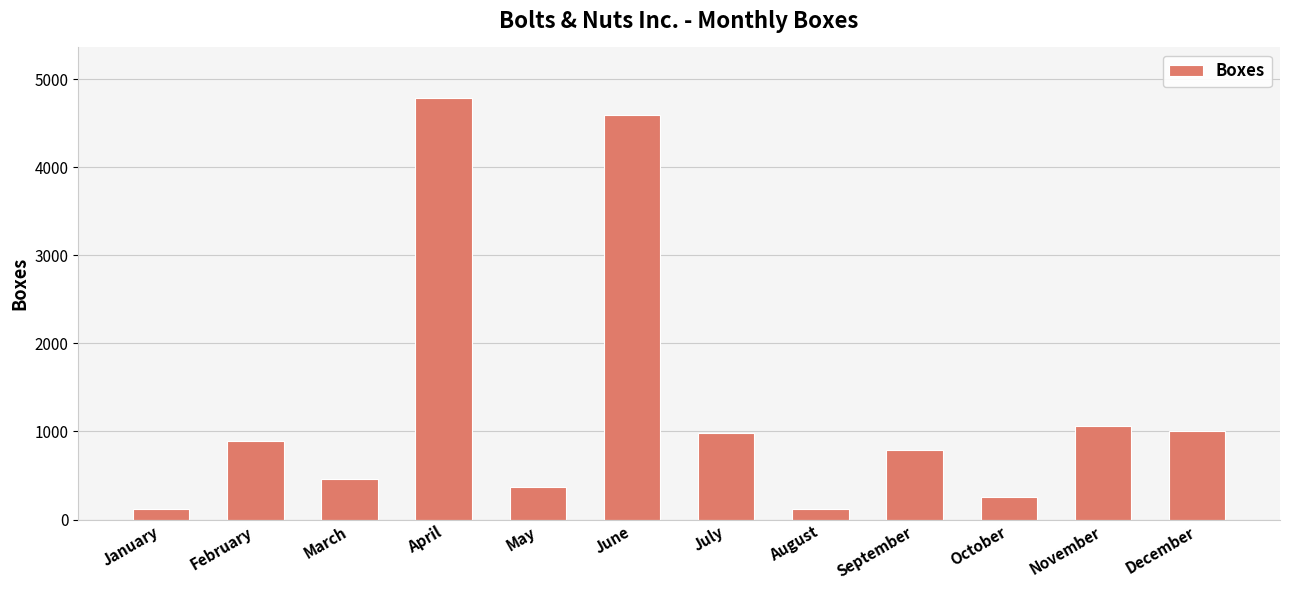

What is the change in value from June to November?

-3529.1